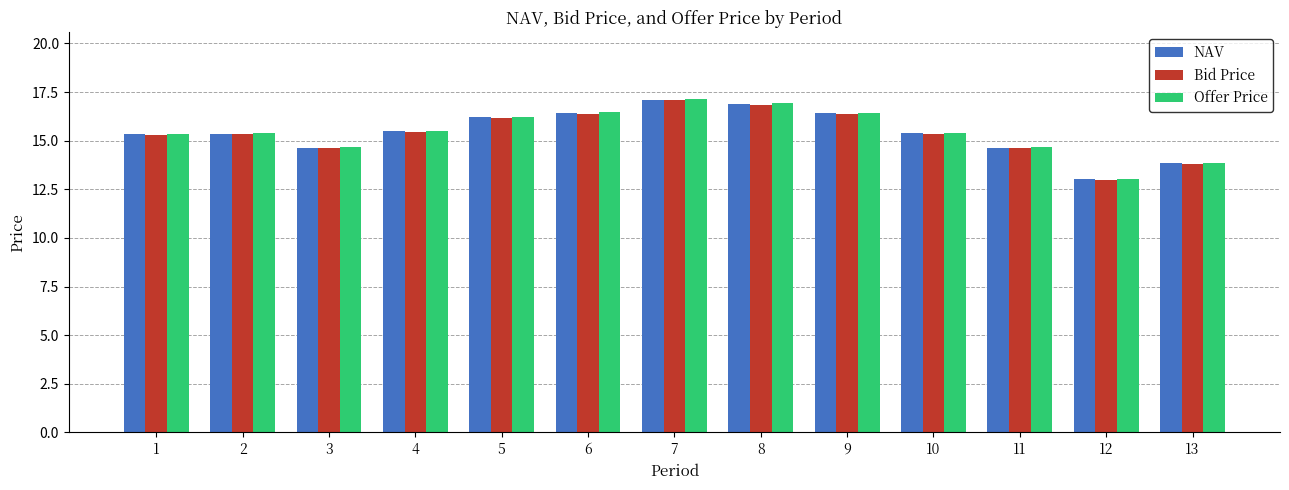

Which series changed the most between 2 and 12?

Offer Price